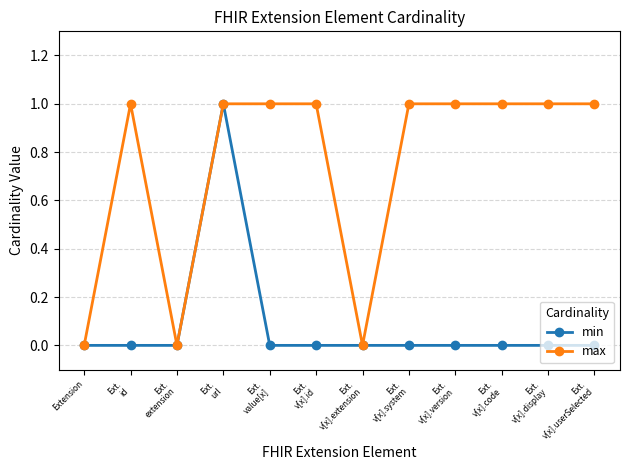

What is the average value of the max series?

1